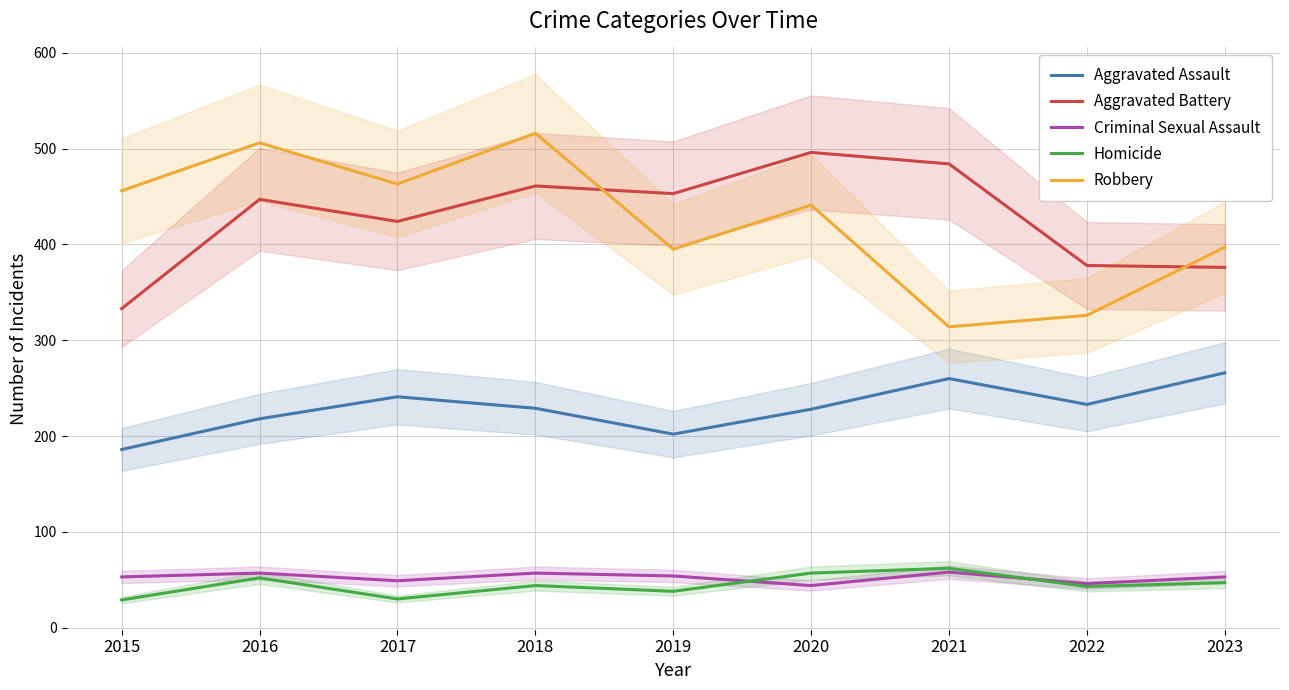

True or false: Robbery and Criminal Sexual Assault intersect in this chart.

False